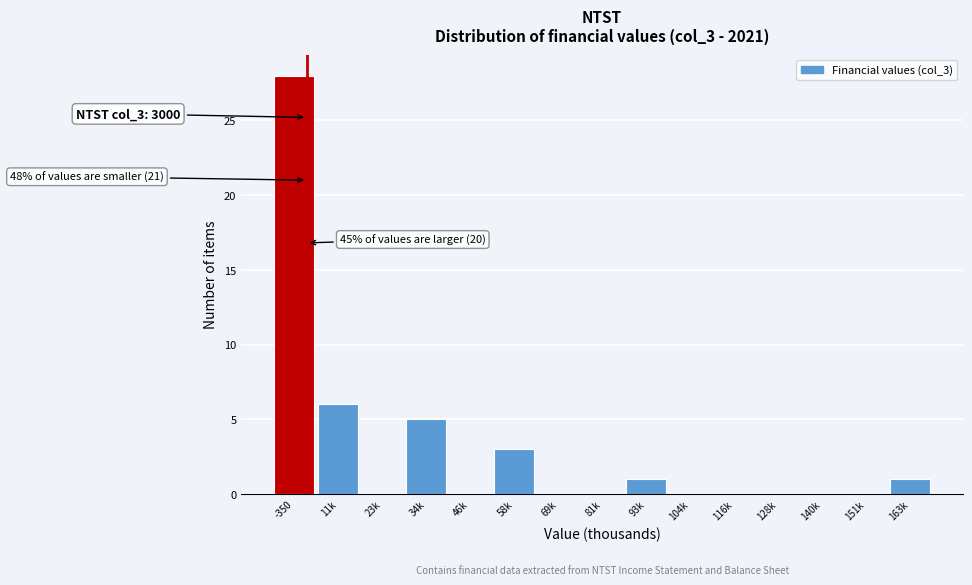

Reading left to right, what are all the values shown in this chart?

-350=28	11k=6	23k=0	34k=5	46k=0	58k=3	69k=0	81k=0	93k=1	104k=0	116k=0	128k=0	140k=0	151k=0	163k=1